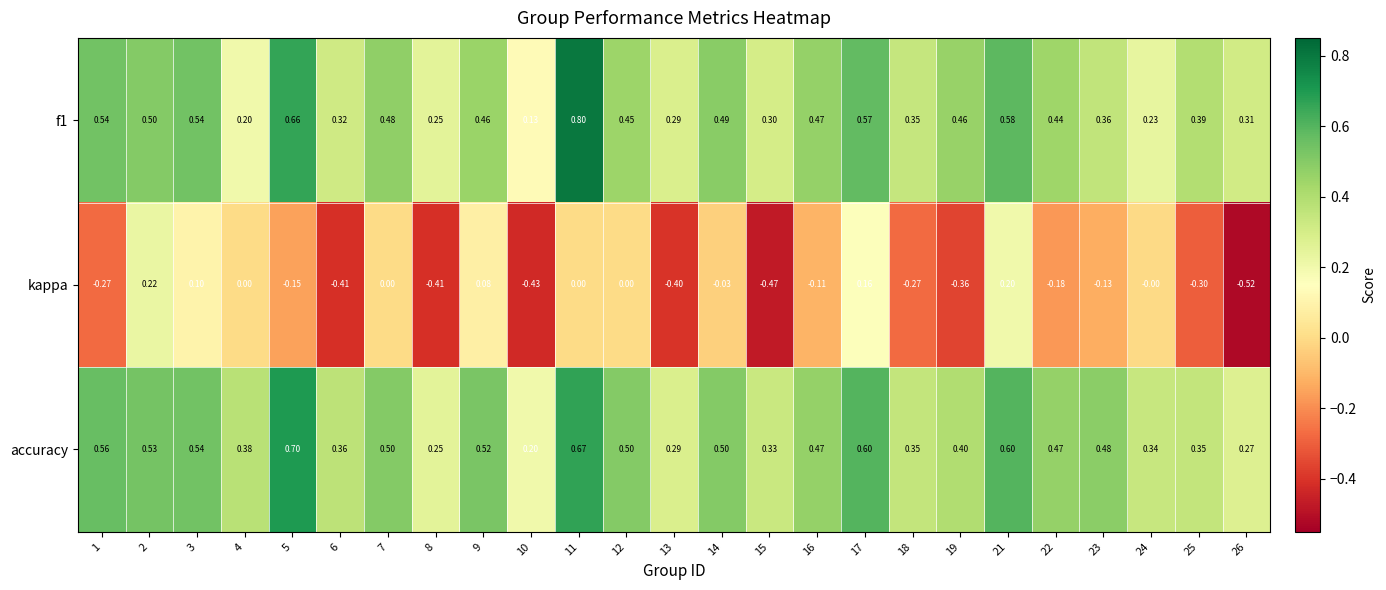

Which series has the largest total across all categories?

accuracy